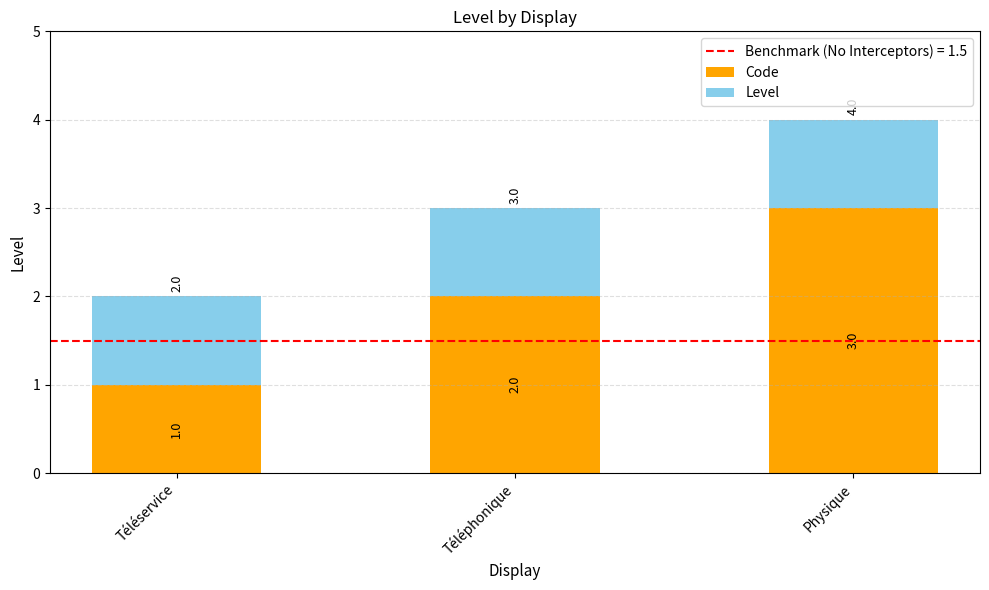

What is the highest value of the Code series?

3